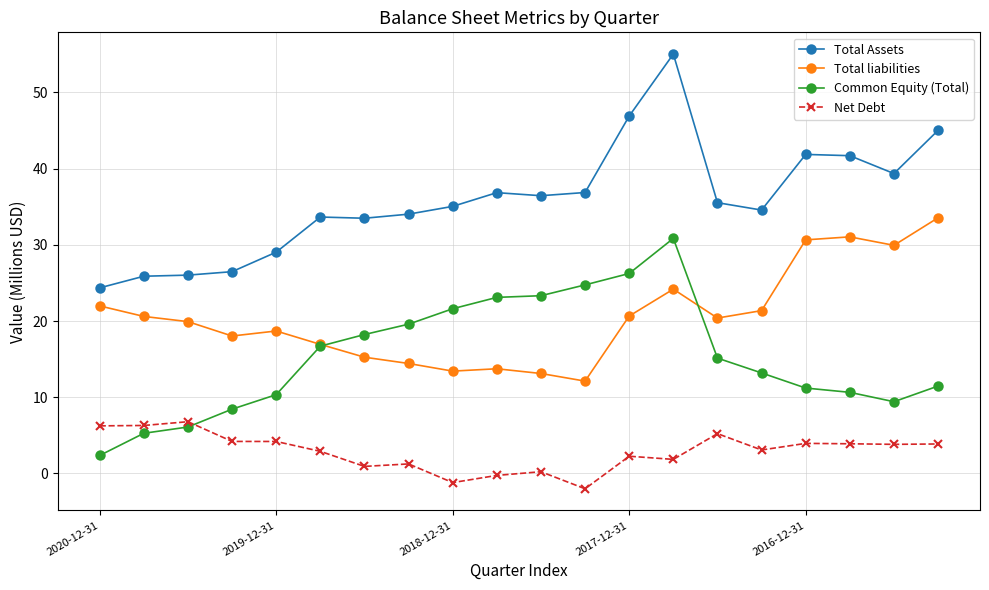

Which series has the largest range (max minus min)?

Total Assets